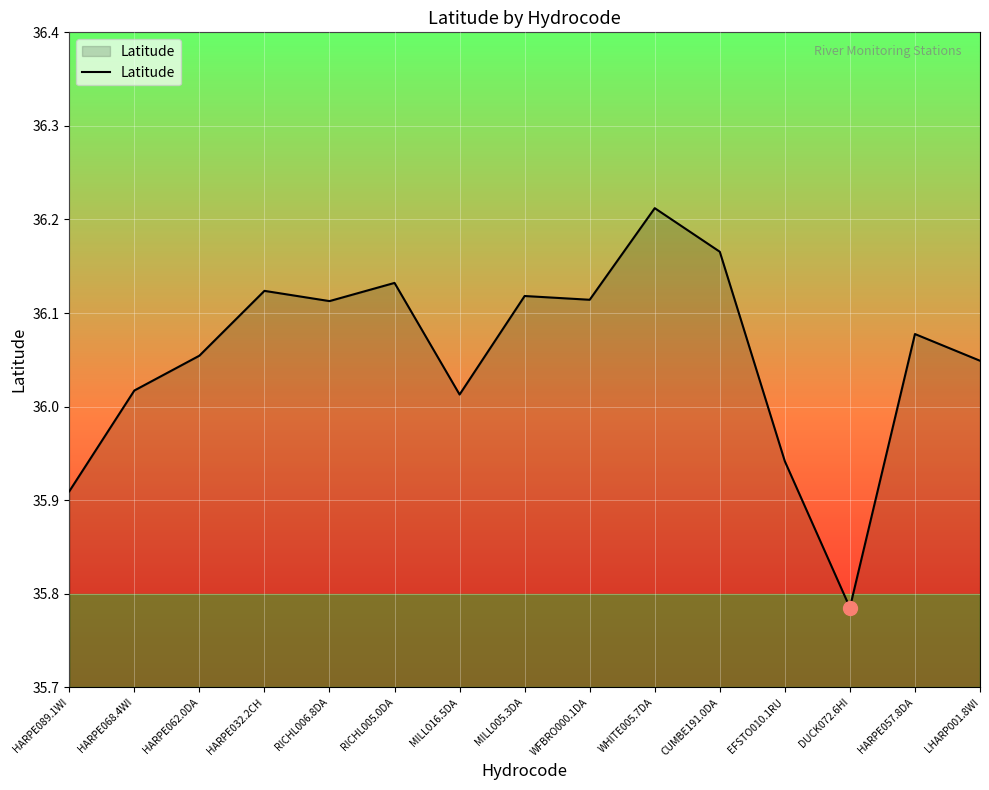

Where is the data nearest to the value 35?

DUCK072.6HI